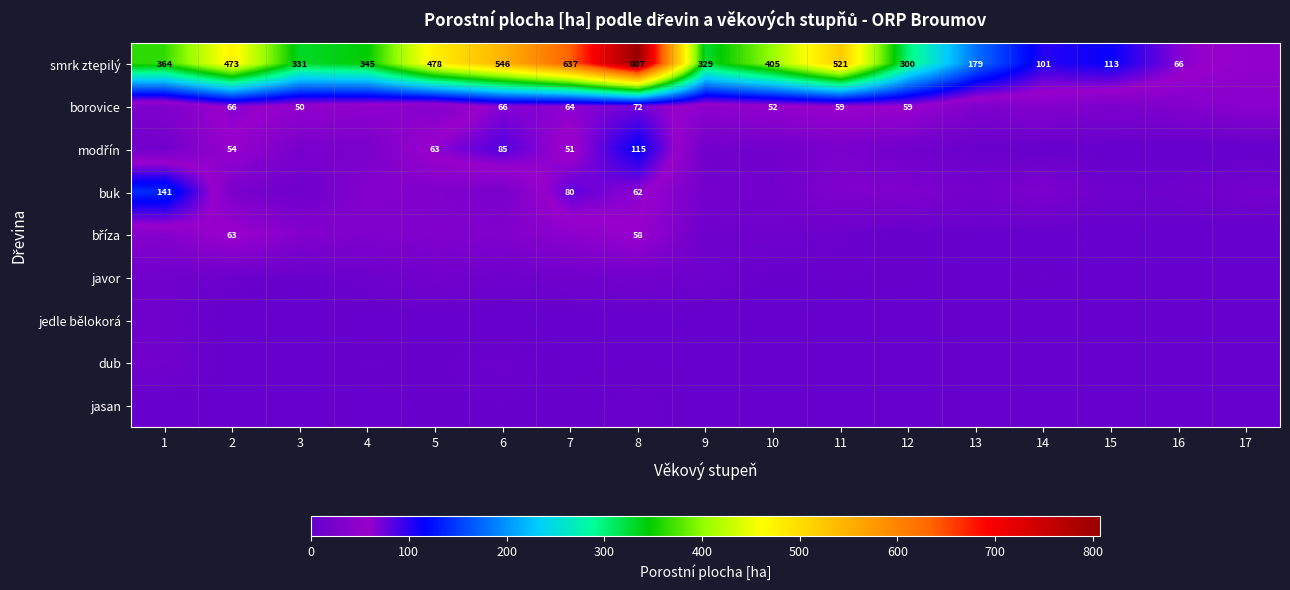

What is the difference between the second highest and minimum values in the borovice series?

40.7